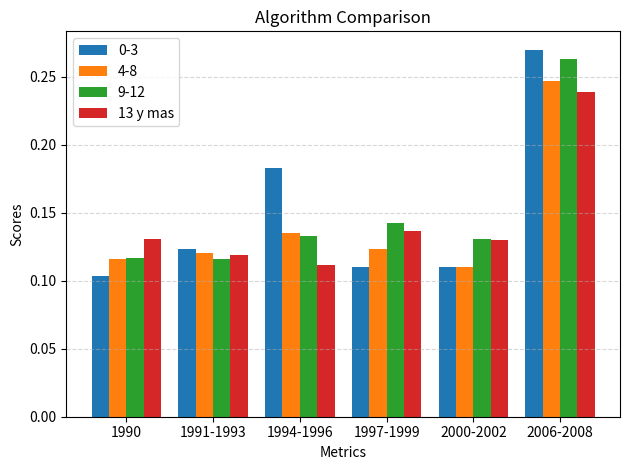

What is the label of the 1st bar from the right?

2006-2008